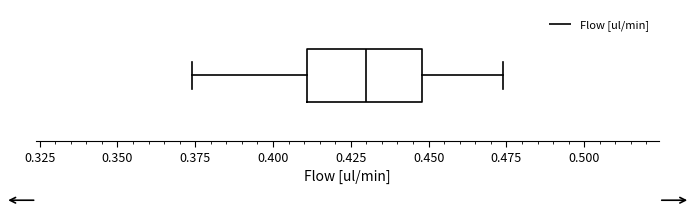

Read this box plot against the x-axis: the position of the median line, the range covered by the box, and the ends of both whiskers. The values are not printed on the chart, so give them approximately, as read against the axis.

median 0.430, box 0.410 to 0.450, whiskers 0.375 to 0.475